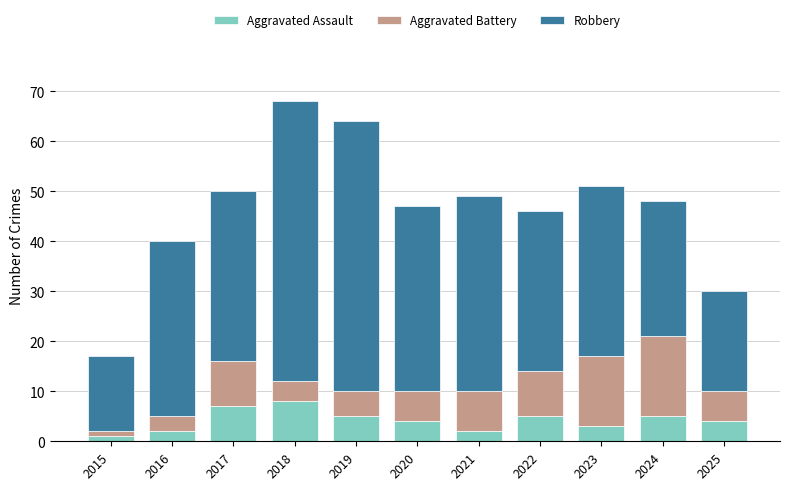

At which category is the sum across all series the highest?

2018